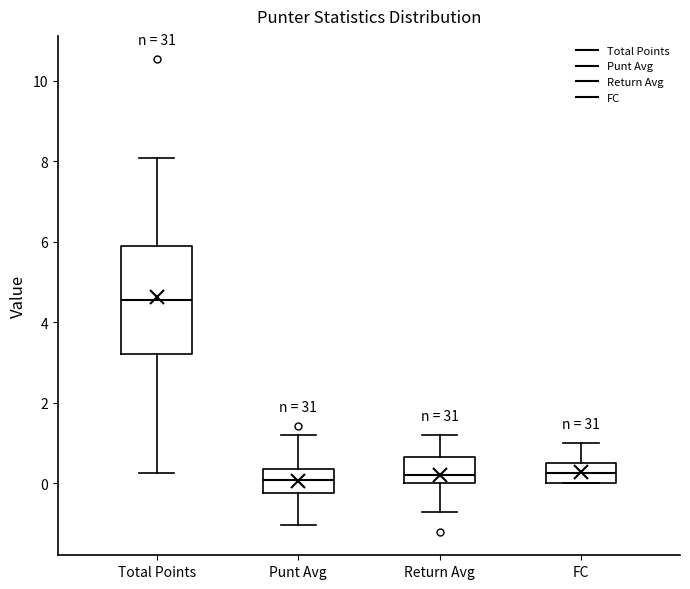

Reading left to right, transcribe this box plot: for each box, give where its median line is, the range the box spans, and where its two whiskers end, as read against the y-axis. The values are not printed on the chart, so give them approximately, as read against the axis.

Total Points: median 4.6, box 3.2 to 5.8, whiskers 0.2 to 8.0
Punt Avg: median 0.0, box -0.2 to 0.4, whiskers -1.0 to 1.2
Return Avg: median 0.2, box 0.0 to 0.6, whiskers -0.6 to 1.2
FC: median 0.2, box 0.0 to 0.6, whiskers 0.0 to 1.0